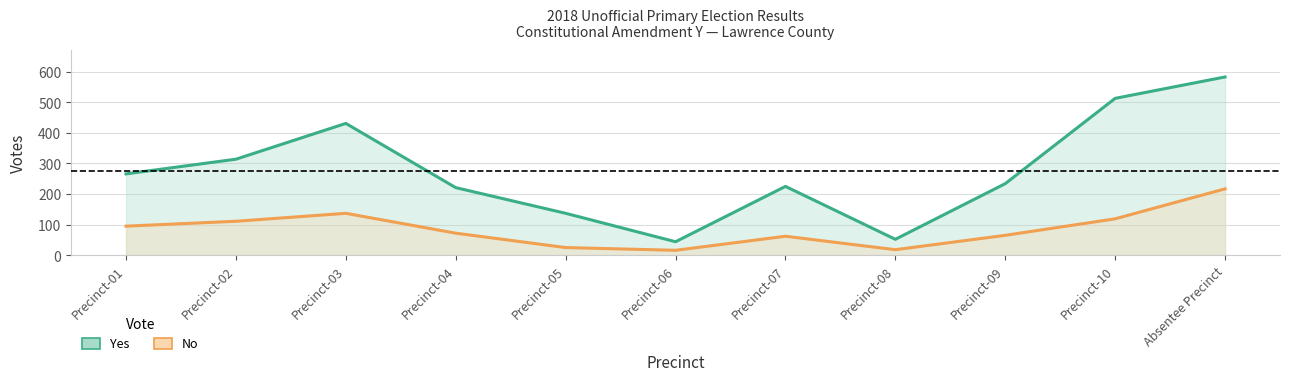

Count the number of categories in the chart.

11